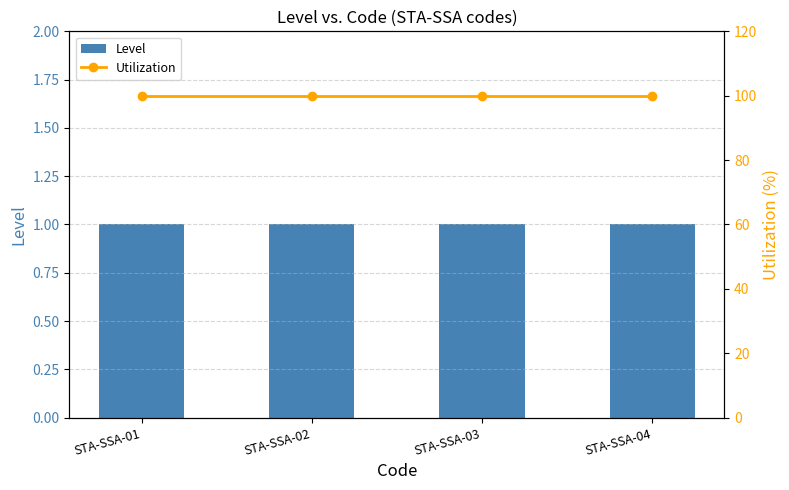

What is the total value across all series at STA-SSA-01?

101